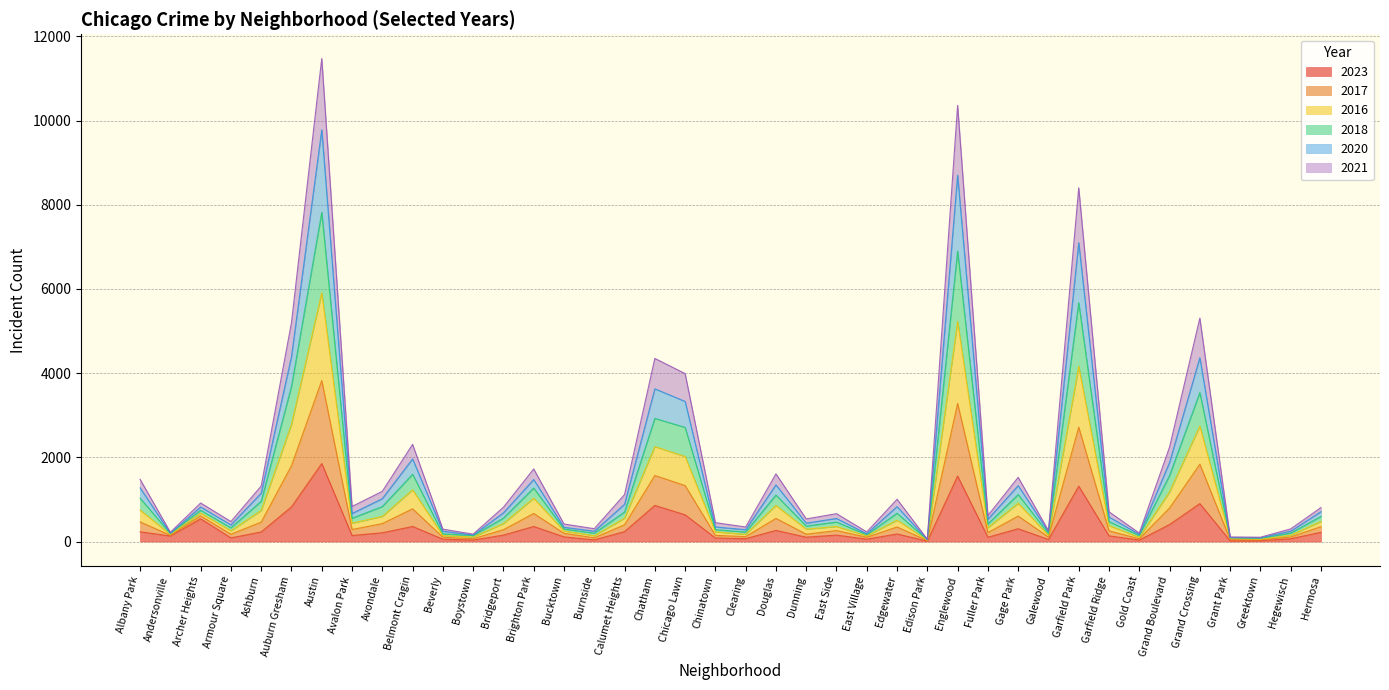

Which category has the highest value in the 2023 series?

Austin